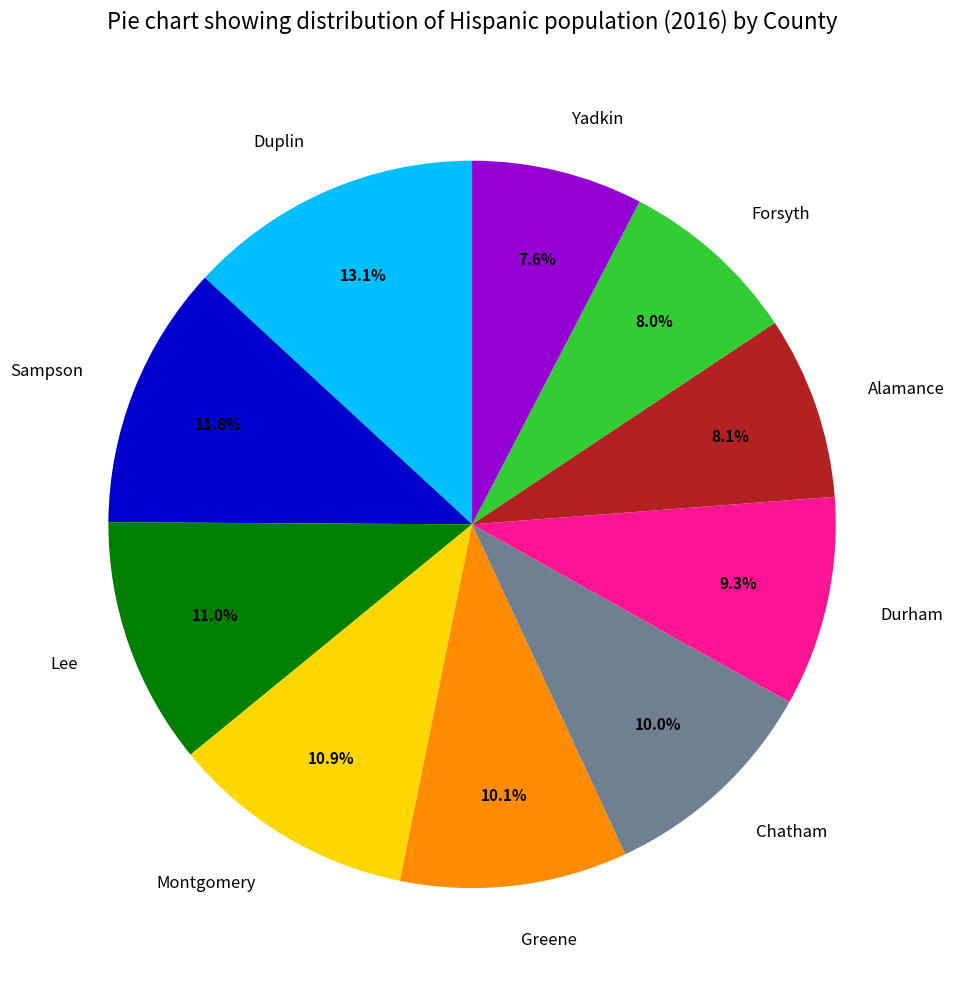

To the nearest percent, what percentage of the pie is Duplin?

13%